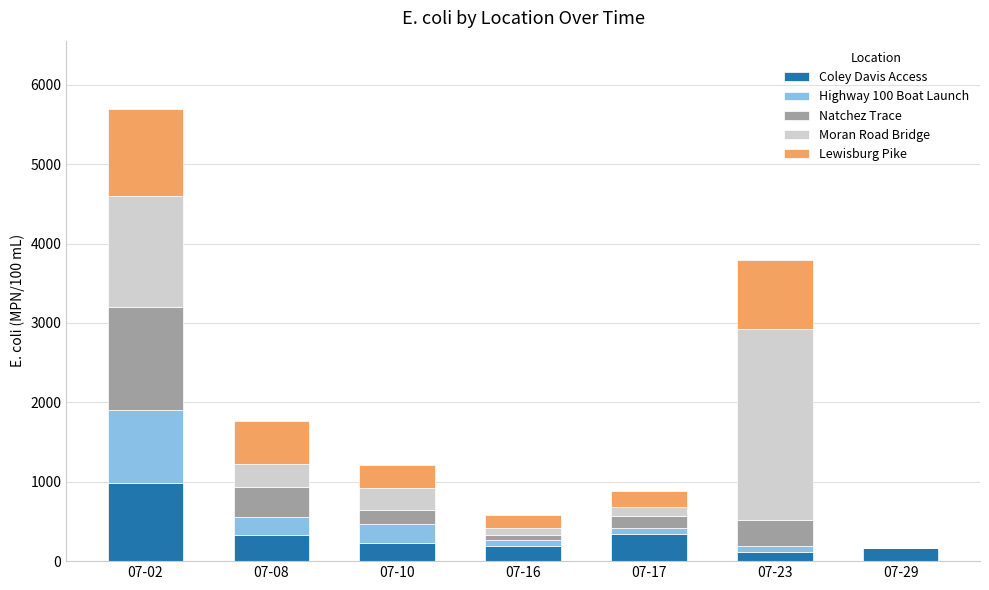

At which label does Coley Davis Access reach its peak?

07-02